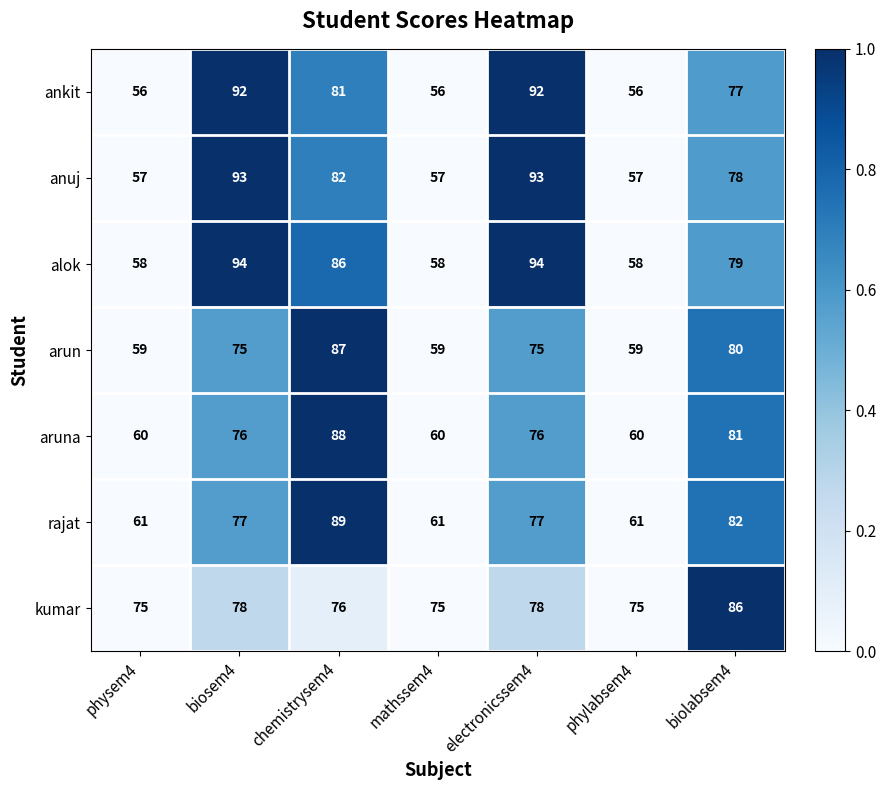

Which category has the highest value in the aruna series?

chemistrysem4